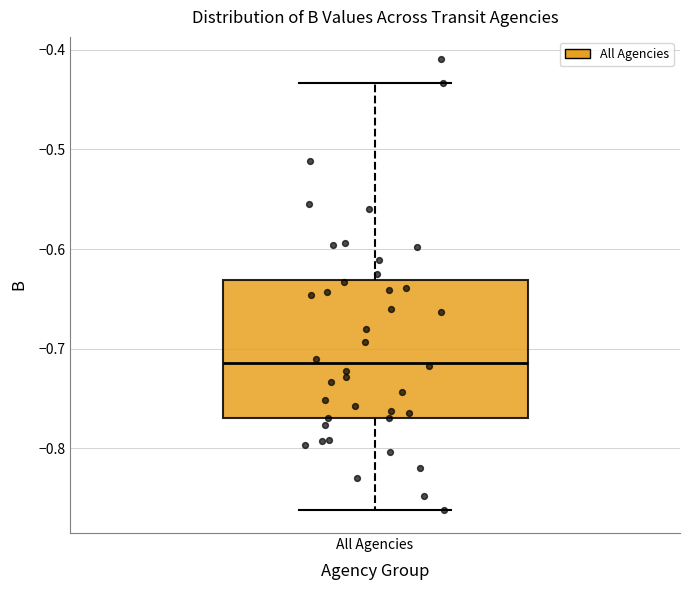

Where does the lower whisker of the box for All Agencies end on the y-axis? The values are not printed on the chart, so give them approximately, as read against the axis.

-0.86